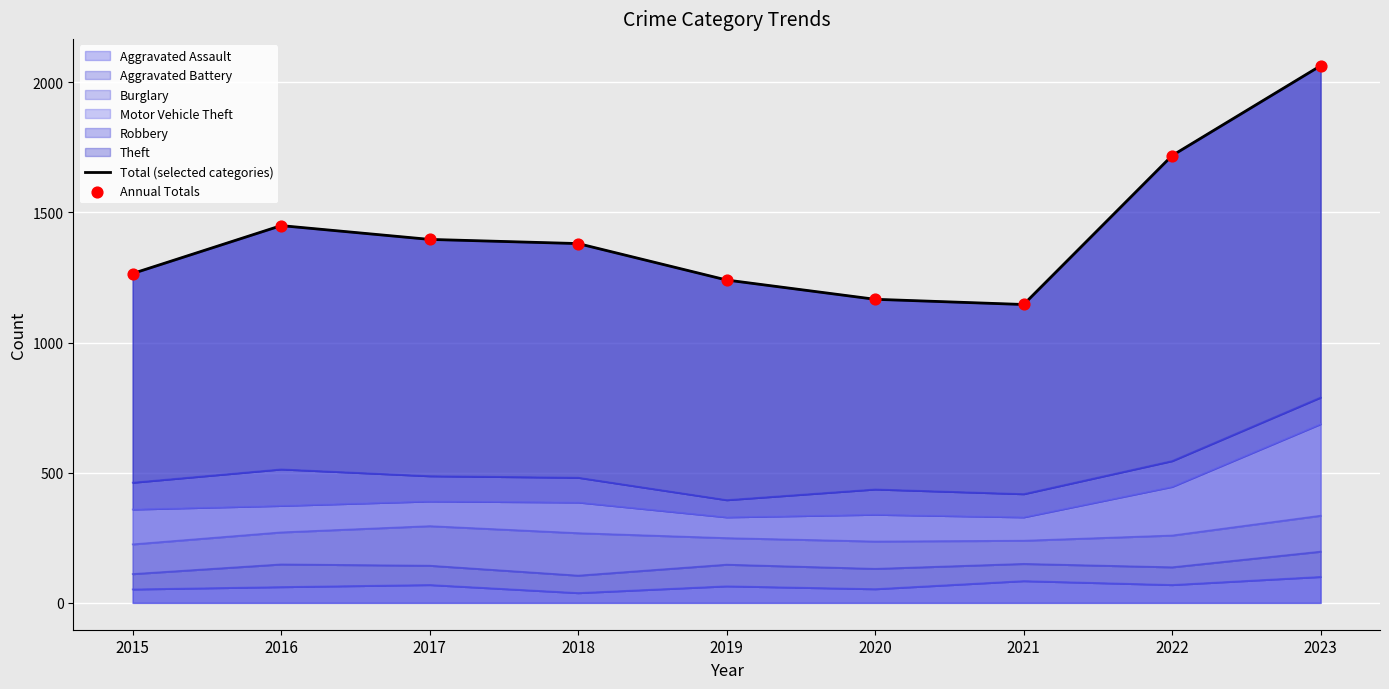

At how many categories does at least one series exceed 1468?

2